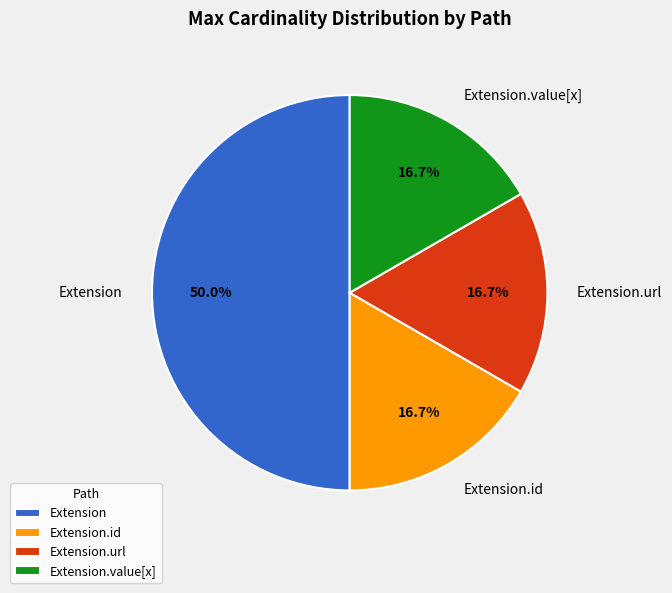

Does Extension.id represent more than half of the total?

No